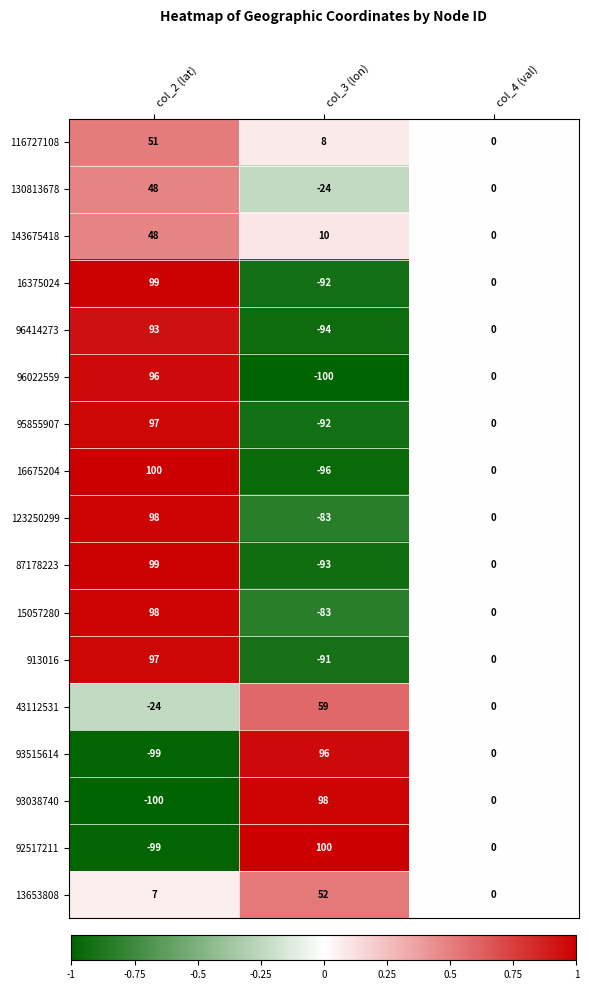

At which category is the sum across all series the highest?

col_2 (lat)